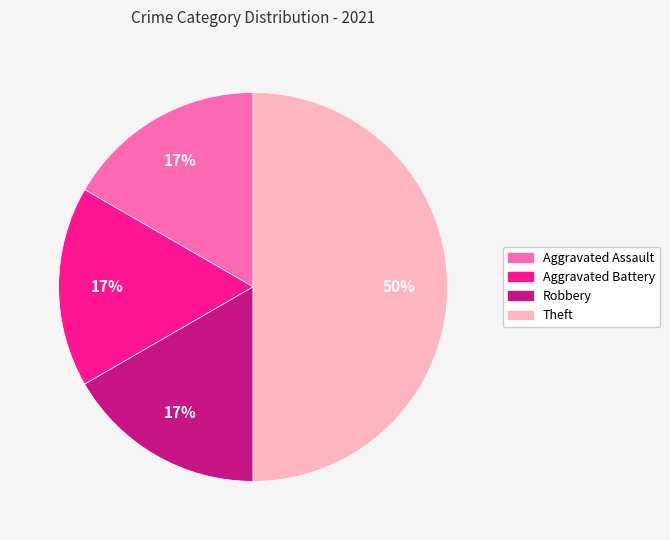

True or false: Aggravated Battery accounts for 17% of the total.

True